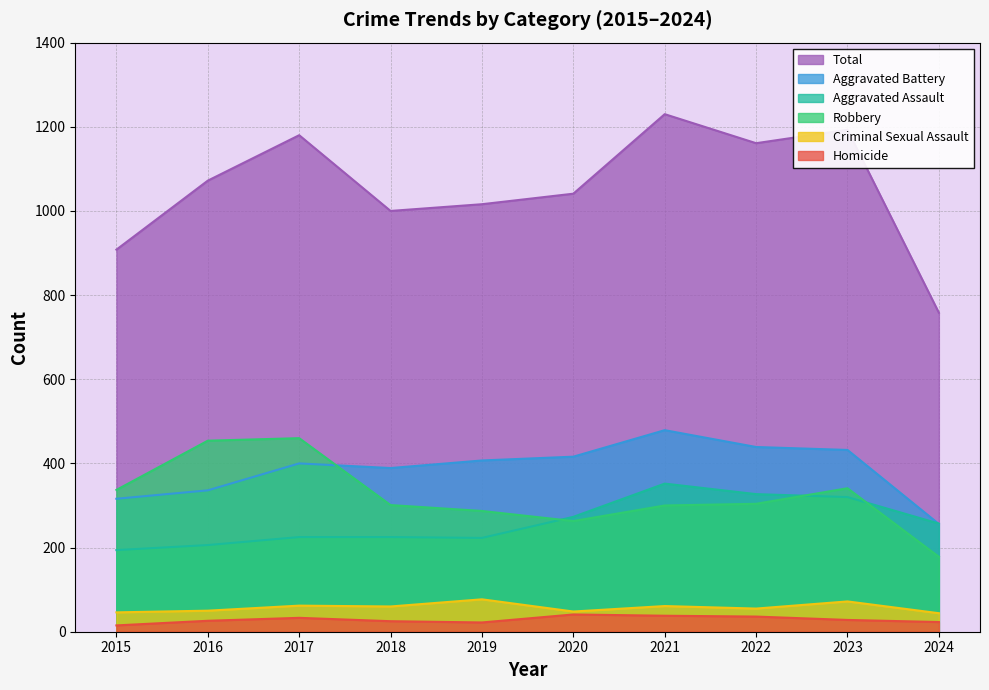

Which category has the highest value across all series?

2021